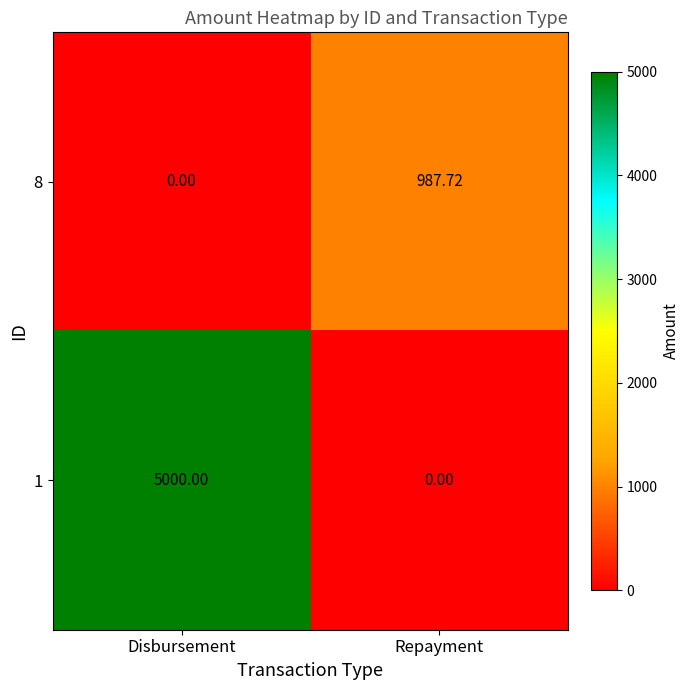

At which label does 8 first exceed 987?

Repayment